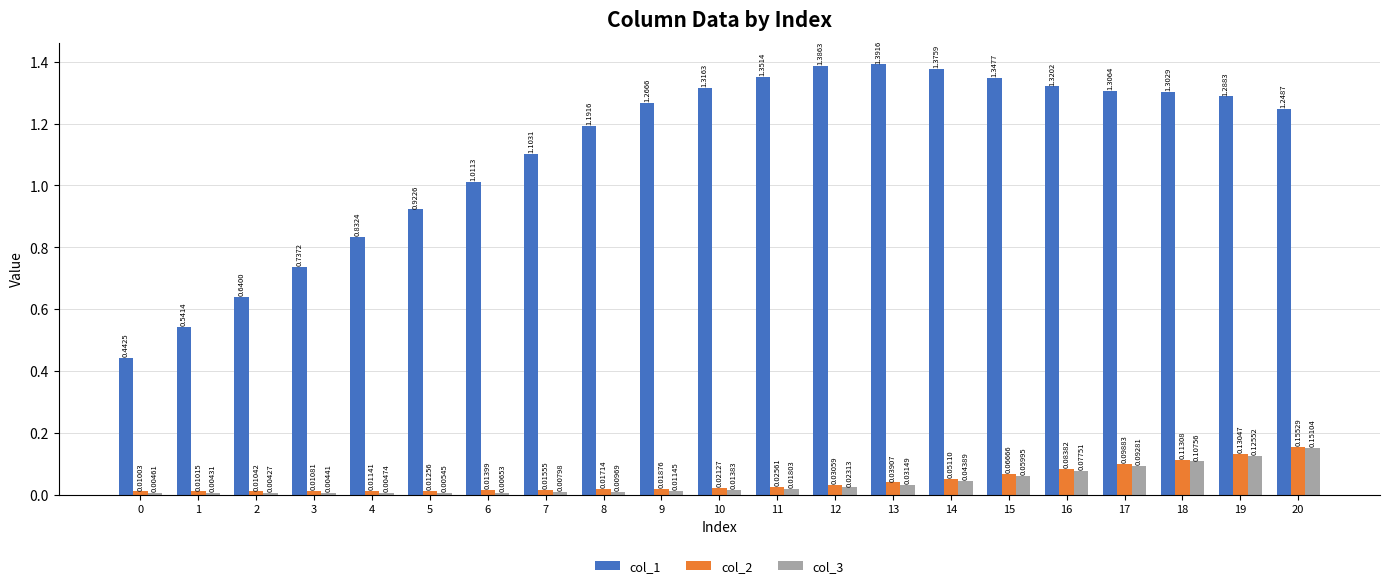

Is the value of col_2 at 10 greater than the value of col_3 at 6?

Yes